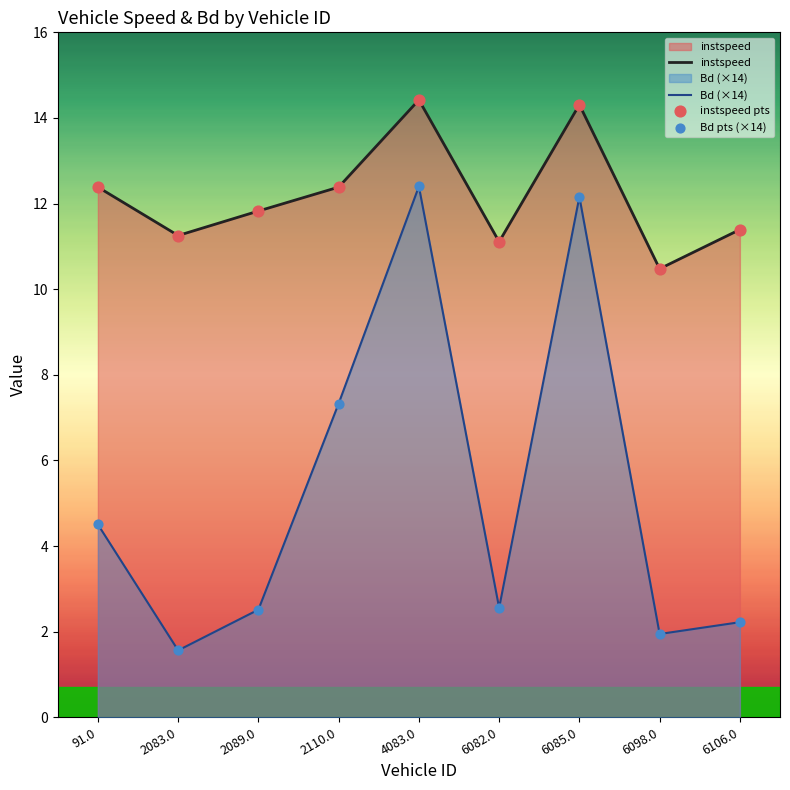

At which category is the sum across all series the highest?

4083.0